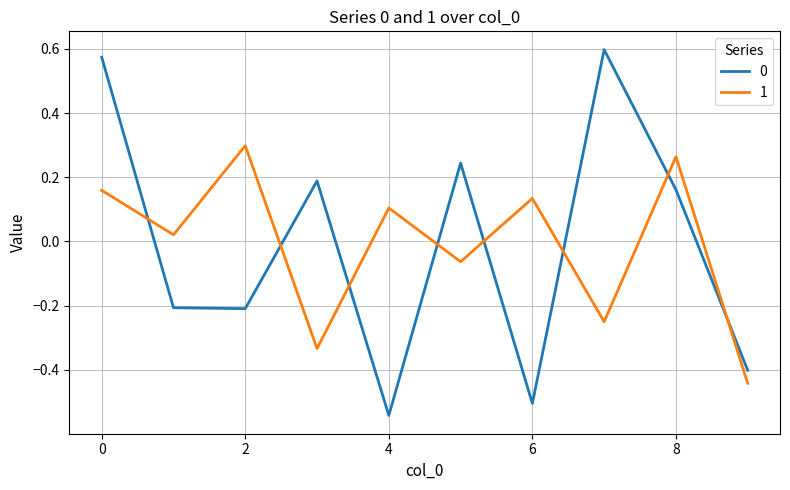

True or false: 1 has more than 1 interior local peaks.

True